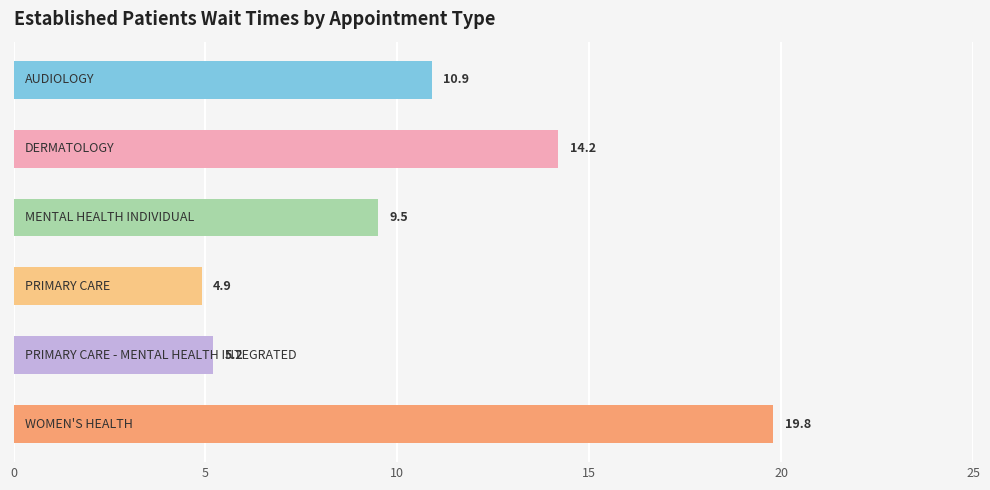

How many data points are less than 10?

3